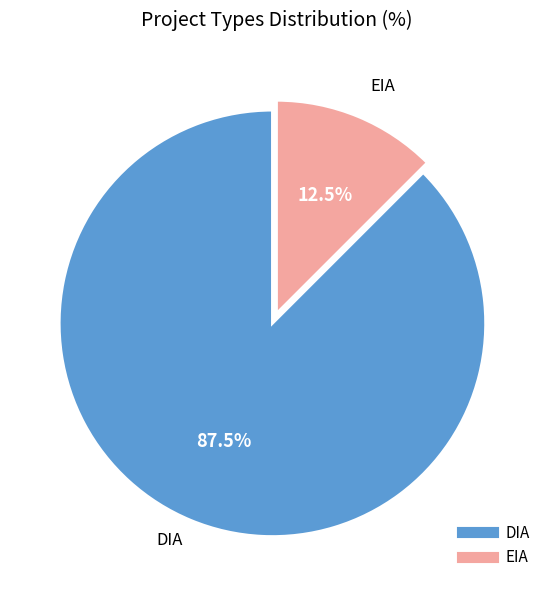

Is DIA the majority of the pie?

Yes